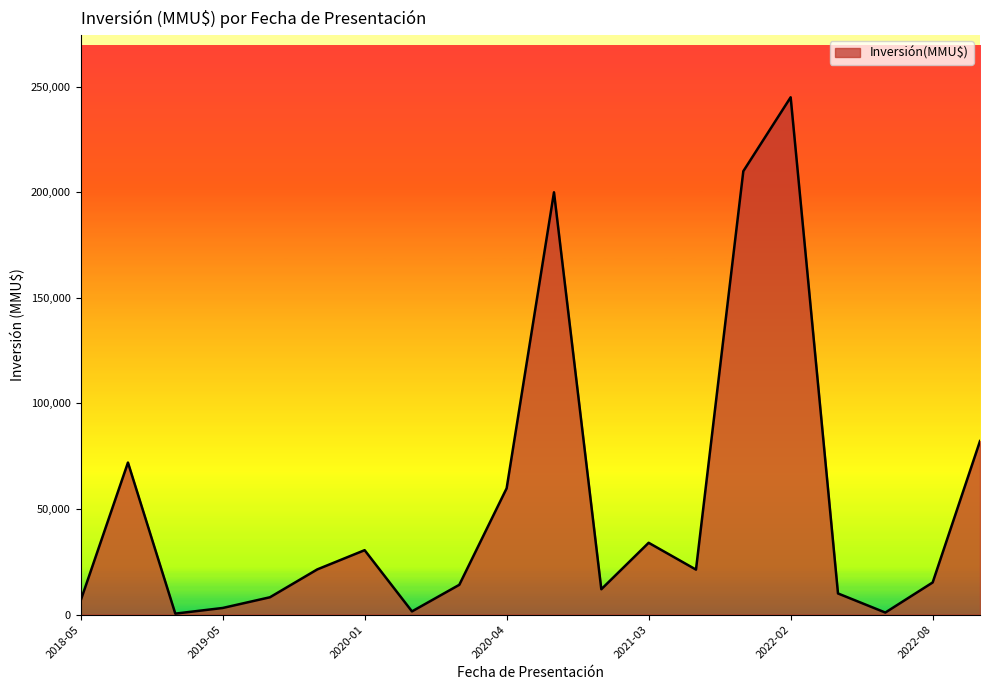

What is the sum of all values?

1048283